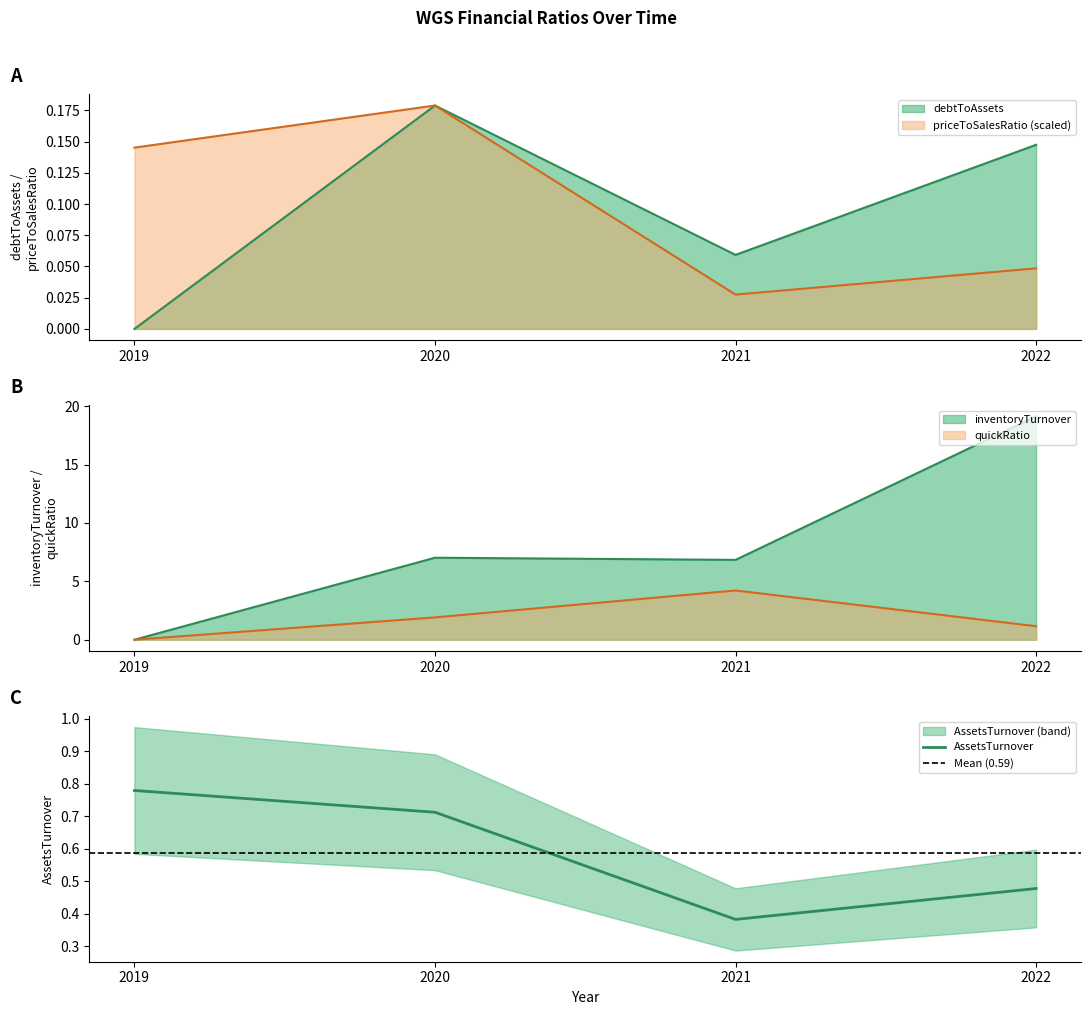

Is it true that quickRatio equals 1.6 at 2022?

False